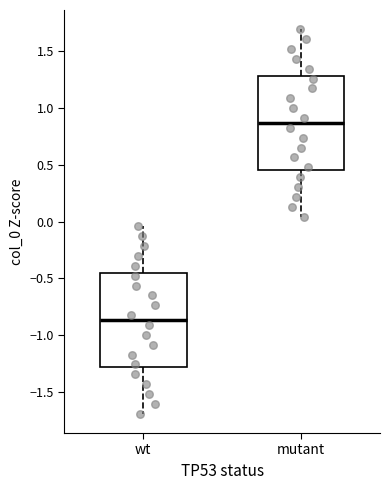

Reading left to right, read every box against the y-axis: the position of its median line, the range the box covers, and the ends of its whiskers. The values are not printed on the chart, so give them approximately, as read against the axis.

wt: median -0.85, box -1.30 to -0.45, whiskers -1.70 to -0.05
mutant: median 0.85, box 0.45 to 1.30, whiskers 0.05 to 1.70